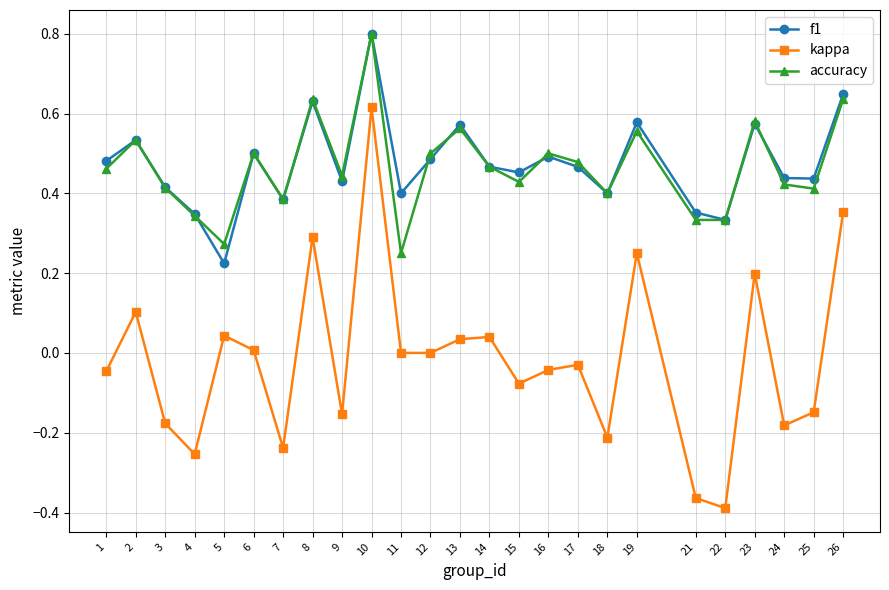

True or false: f1 and kappa intersect in this chart.

False